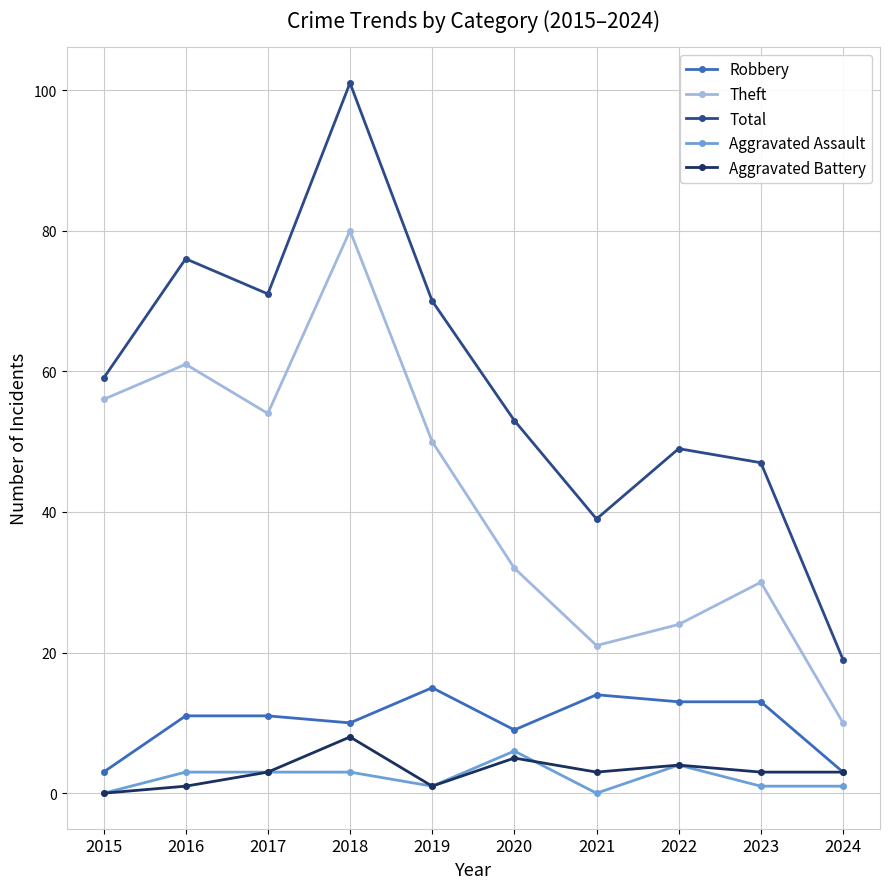

What is the value of the Theft point at the 2nd from the left?

61